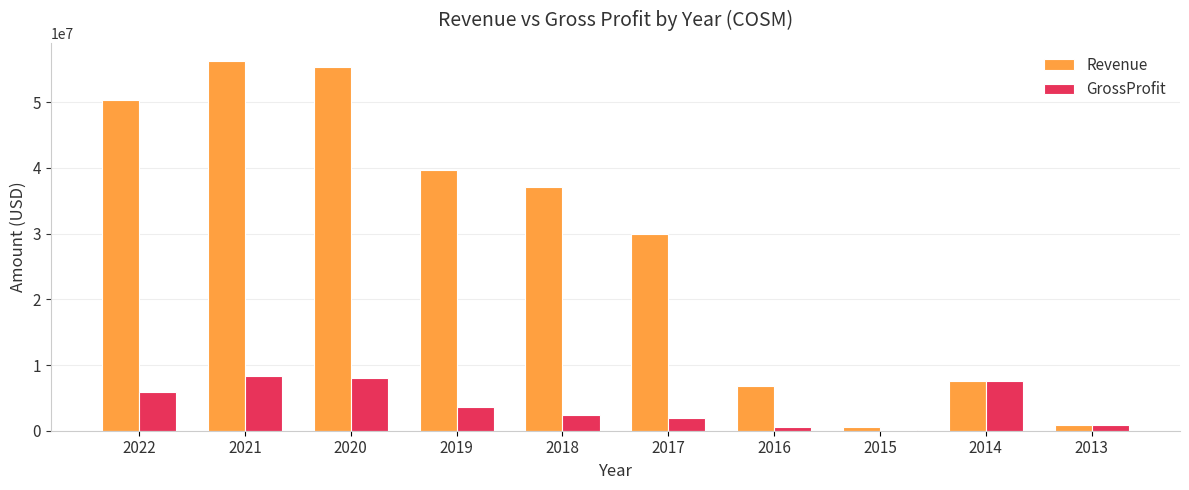

Reading right to left, what are all the values shown in this chart?

Revenue: 902369	7639022	533802	6755436	30013378	37083882	39676385	55406337	56239667	50347652
GrossProfit: 902369	7639022	48993	601040	1956267	2408640	3662269	8060380	8330487	5956957